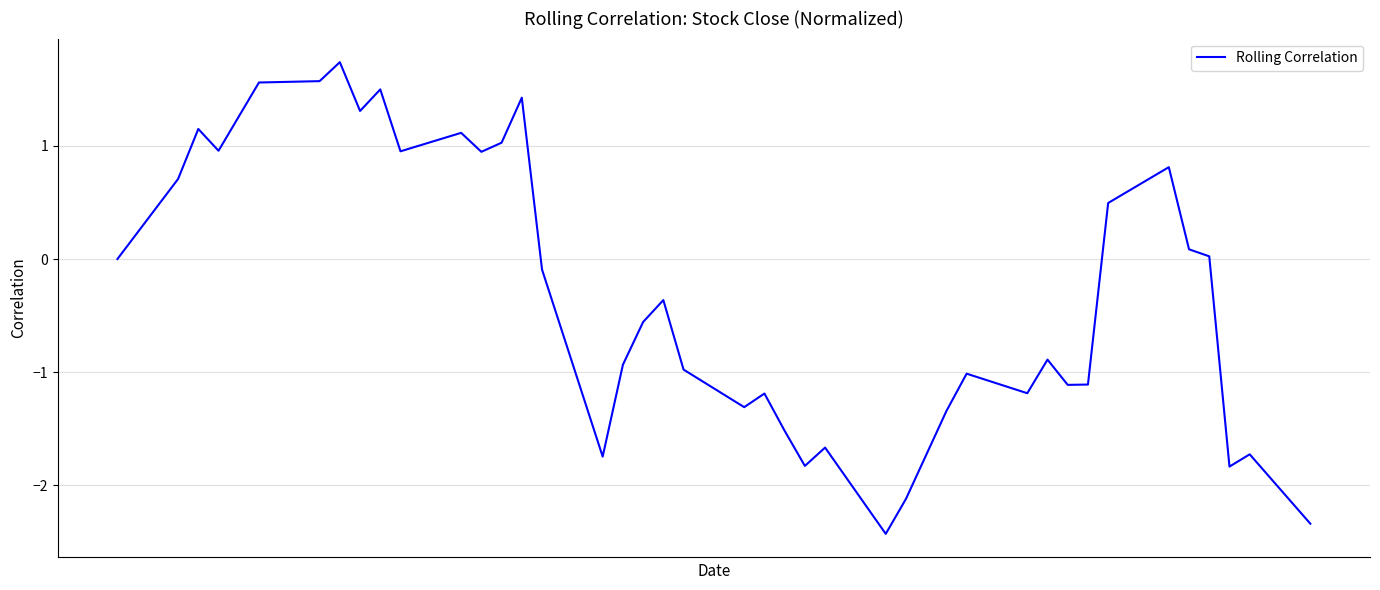

What is the difference between the maximum and minimum values?

4.2